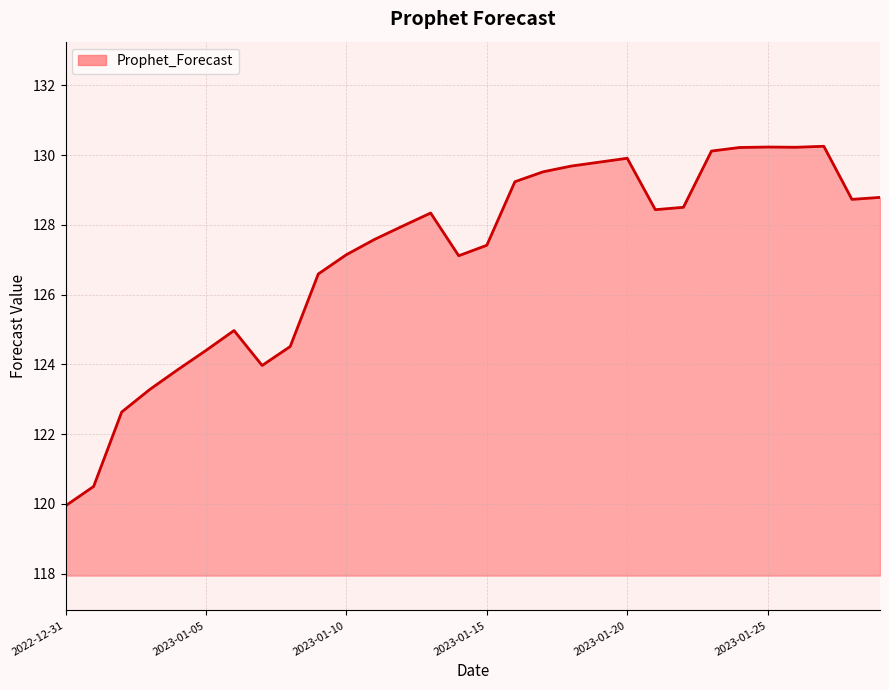

What is the smallest value displayed?

119.9